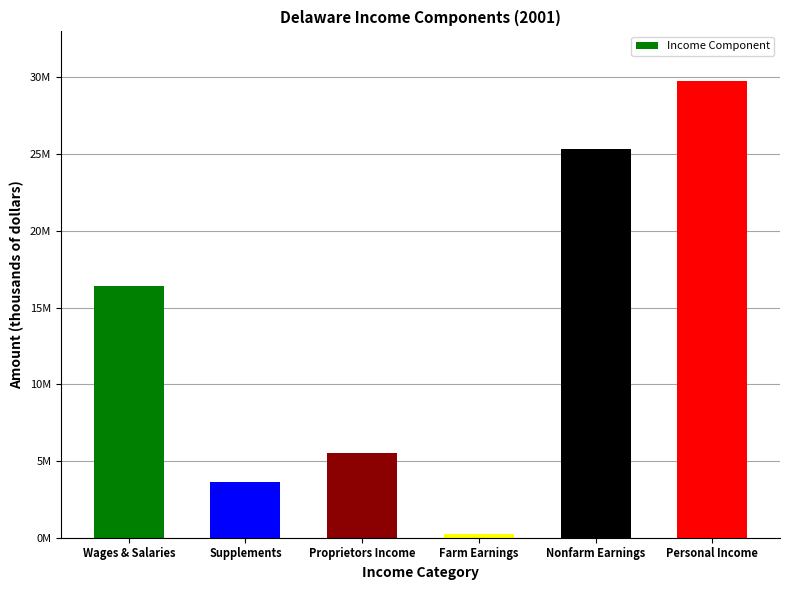

What is the difference between the values at Personal Income and Nonfarm Earnings?

4418541